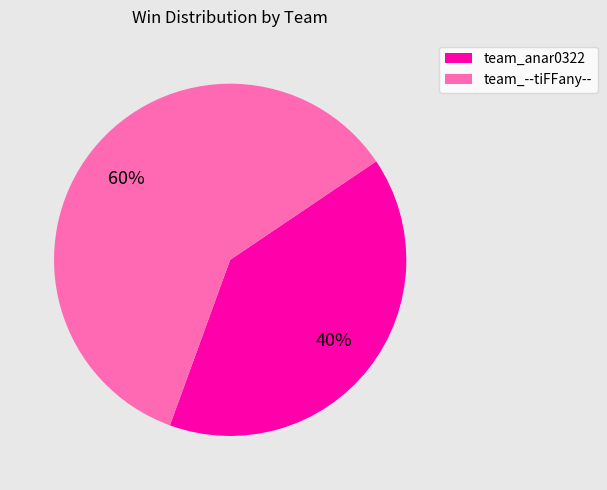

Count the number of slices in the pie.

2